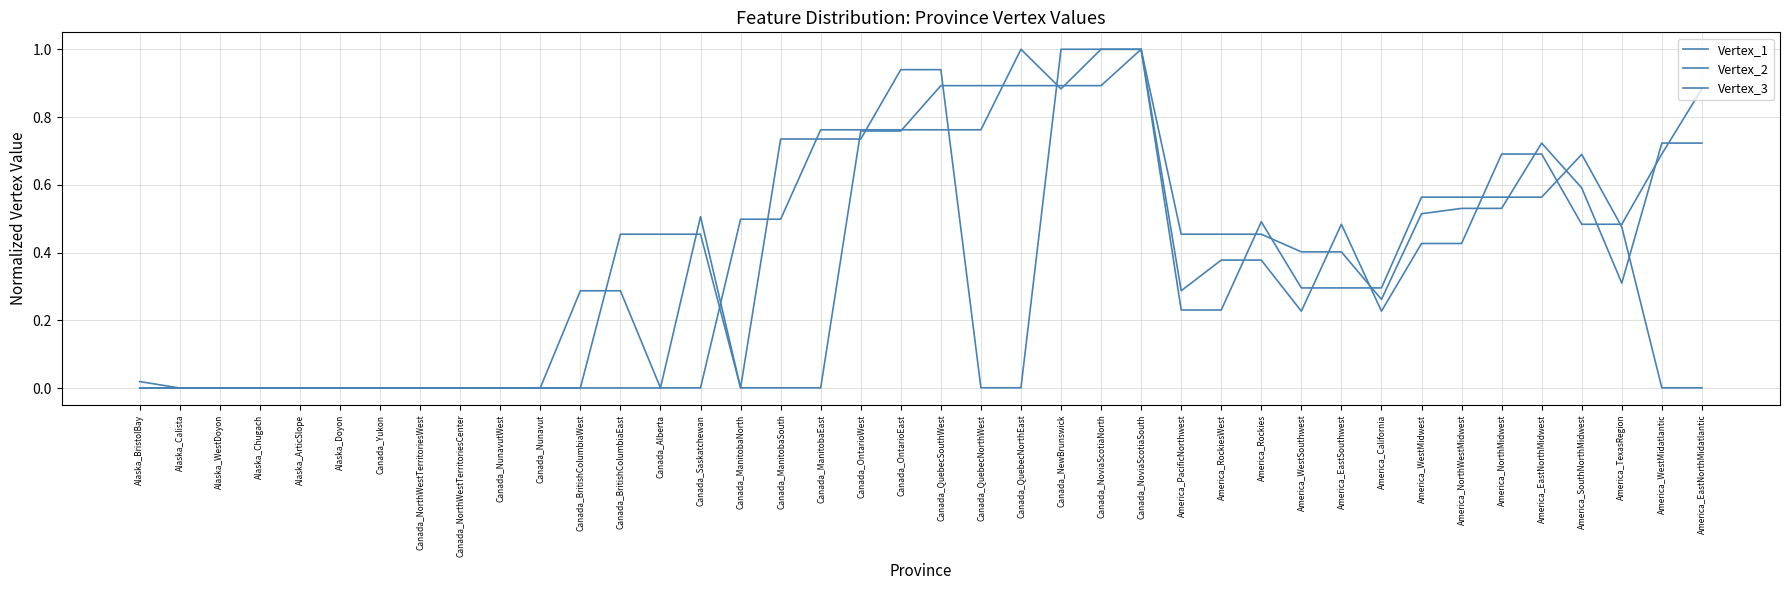

How many lines are shown in the chart?

3